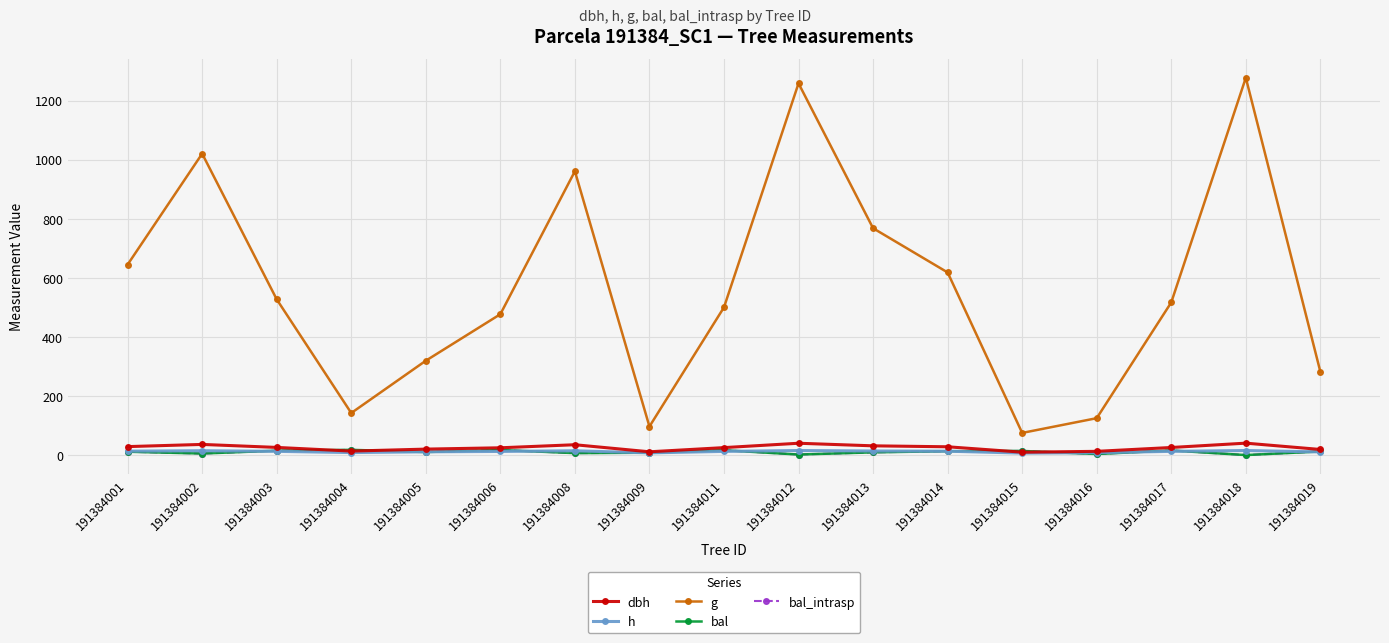

True or false: bal_intrasp has a value of 9.2 at 191384013.

True